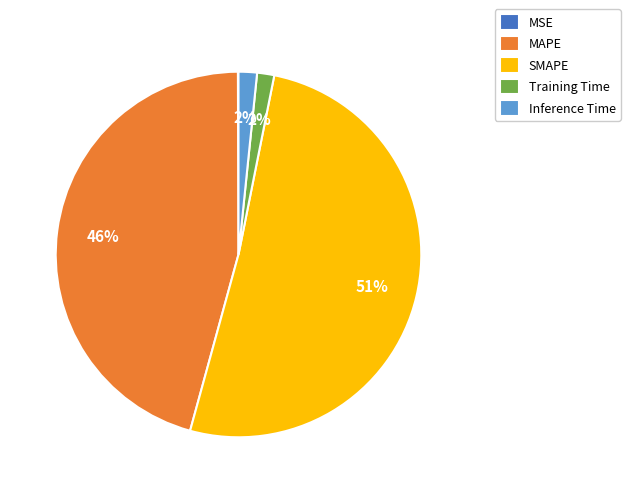

To the nearest percent, what is the average slice percentage?

20%